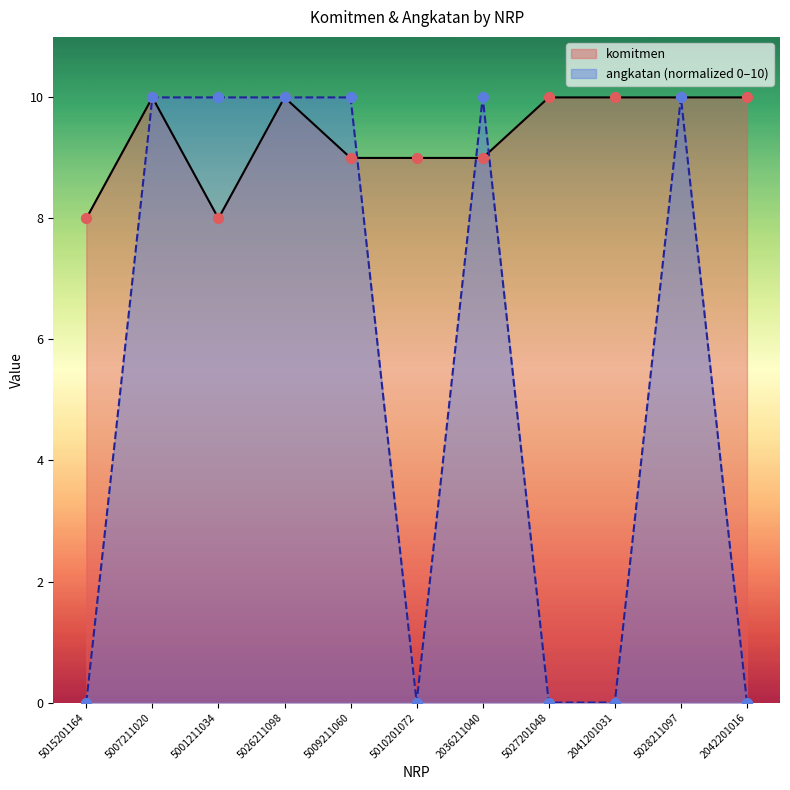

Is the value of angkatan at 5027201048 greater than the value of komitmen at 2041201031?

No